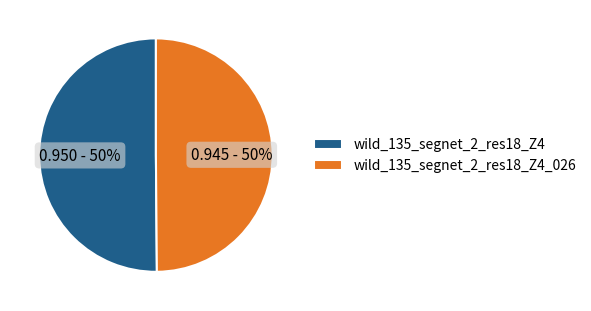

The wild_135_segnet_2_res18_Z4 slice represents 50% of the pie. True or false?

True